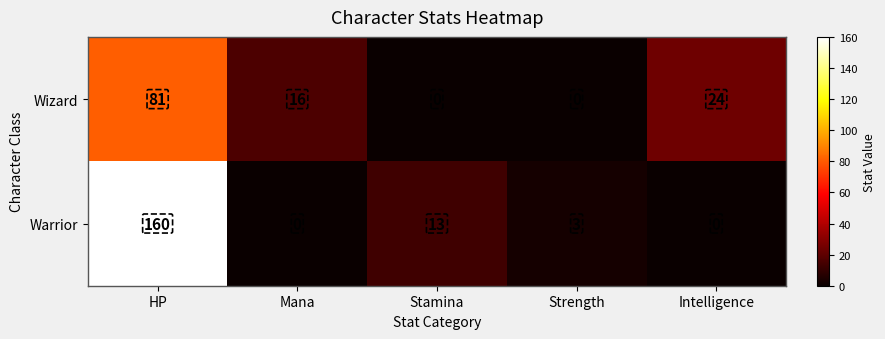

What is the sum of the Wizard values at HP and Strength?

81